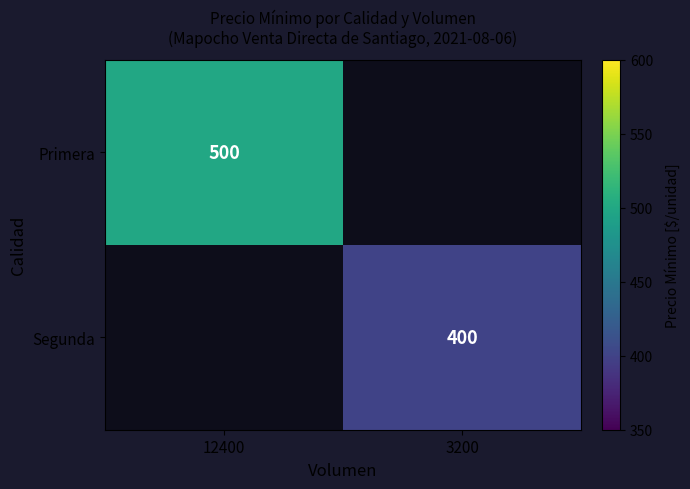

The Primera series shows 293 at 12400. True or false?

False